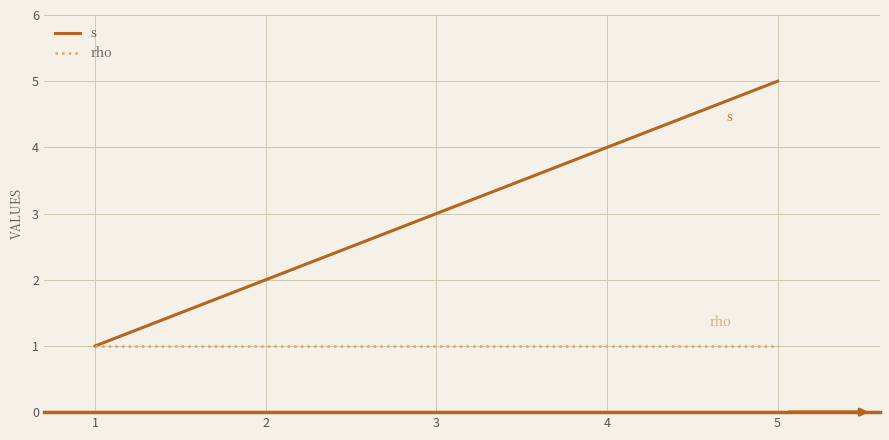

Rank the series by their average value, from highest to lowest.

s, rho